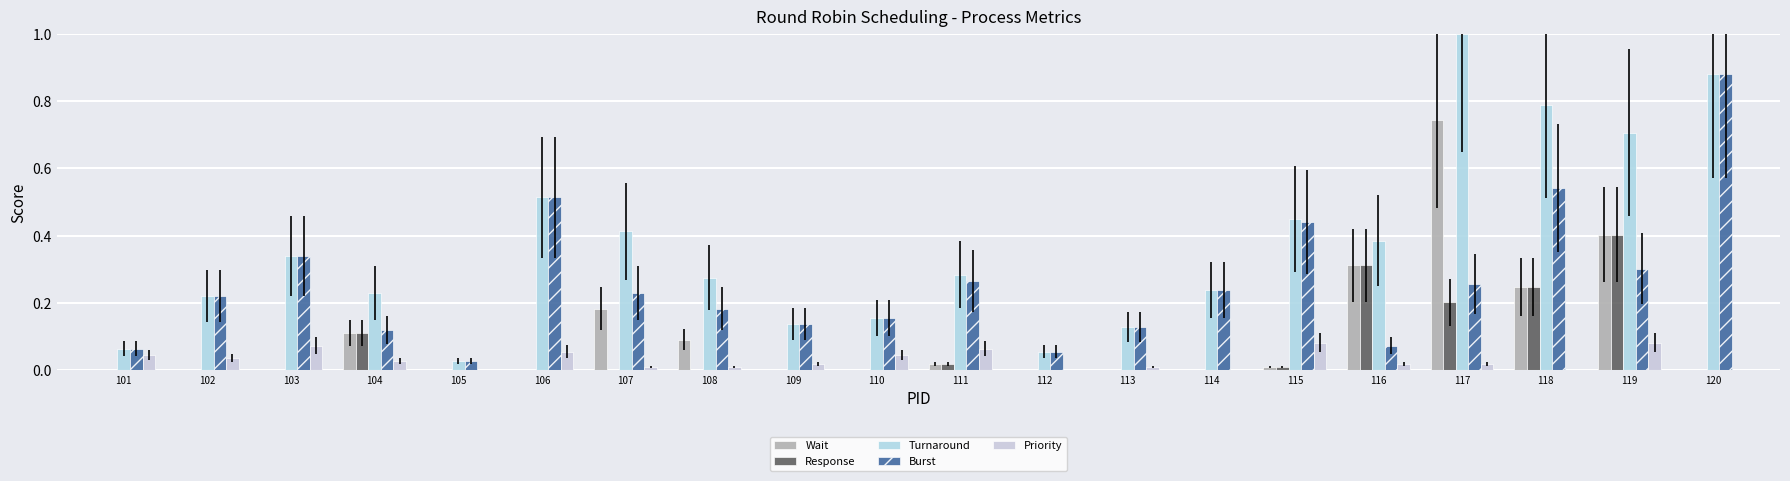

The value of Turnaround at 111 is 0.4. True or false?

False